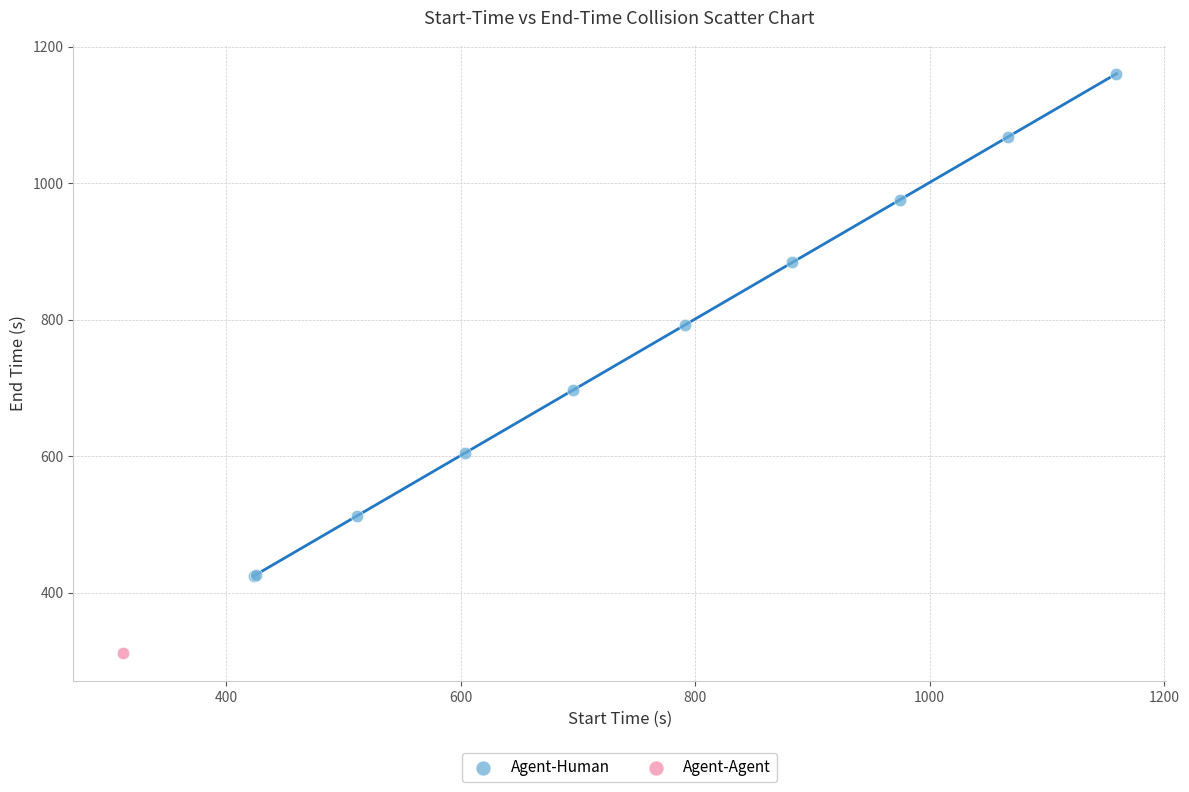

What are all the series names shown in the legend?

Agent-Human, Agent-Agent